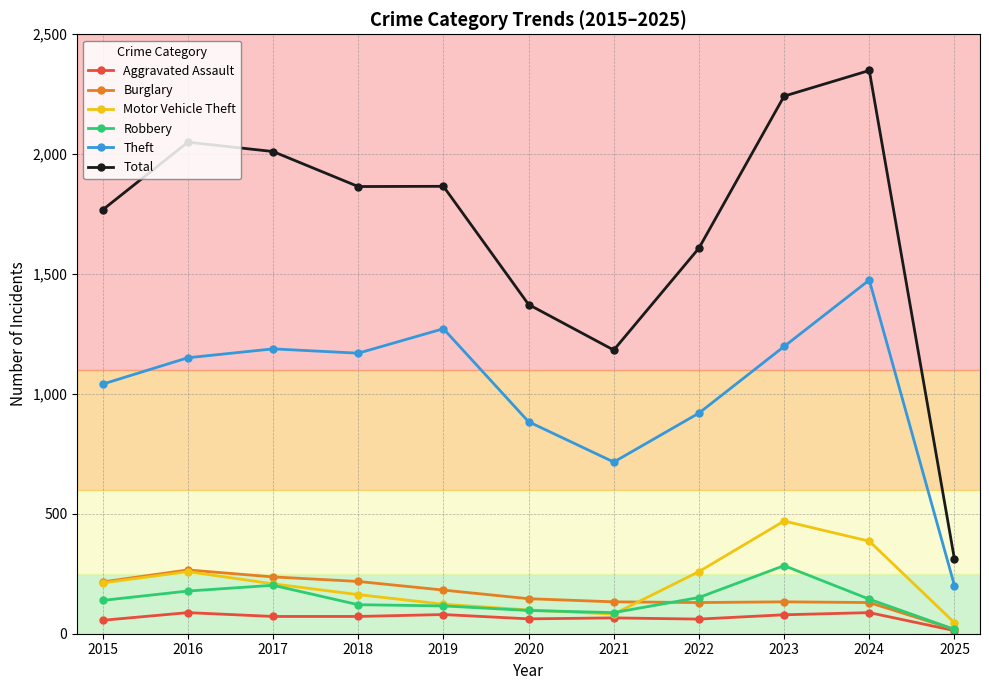

What is the lowest value of the Theft series?

201